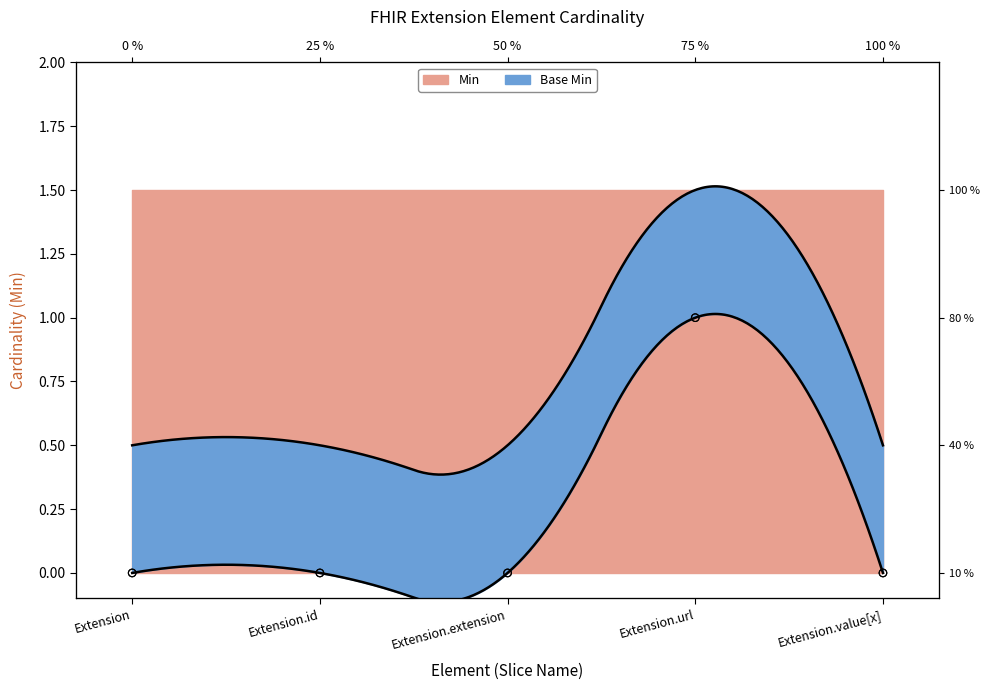

Which series has the widest spread of Y values?

Min